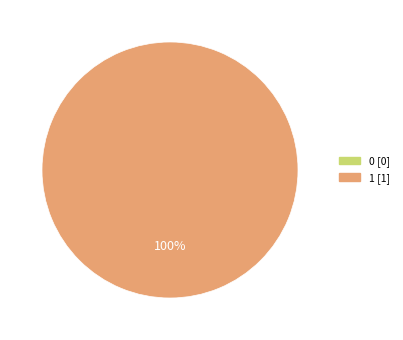

To the nearest percent, what is the combined percentage of 0 and 1?

100%